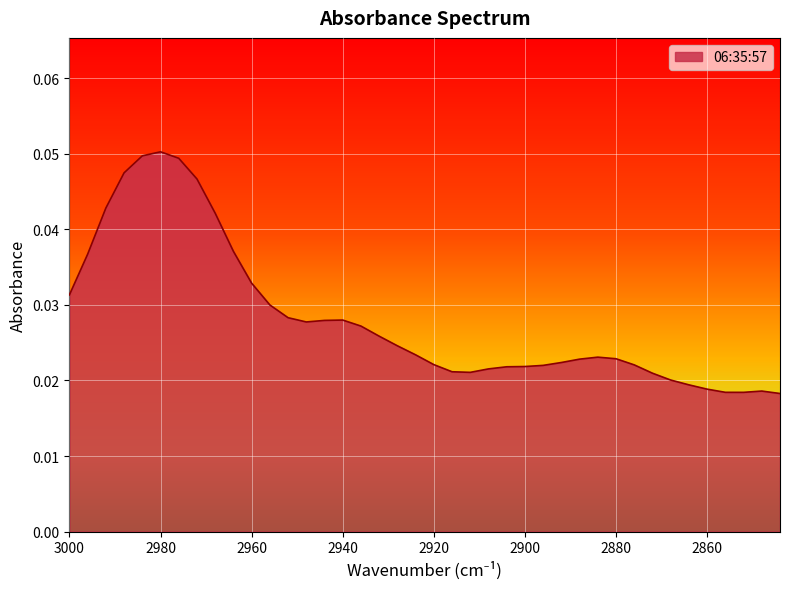

List the labels in order of value, smallest first.

2844, 2852, 2856, 2848, 2860, 2864, 2868, 2872, 2912, 2916, 2908, 2904, 2900, 2896, 2876, 2920, 2892, 2888, 2880, 2884, 2924, 2928, 2932, 2936, 2948, 2944, 2940, 2952, 2956, 3000, 2960, 2996, 2964, 2968, 2992, 2972, 2988, 2976, 2984, 2980